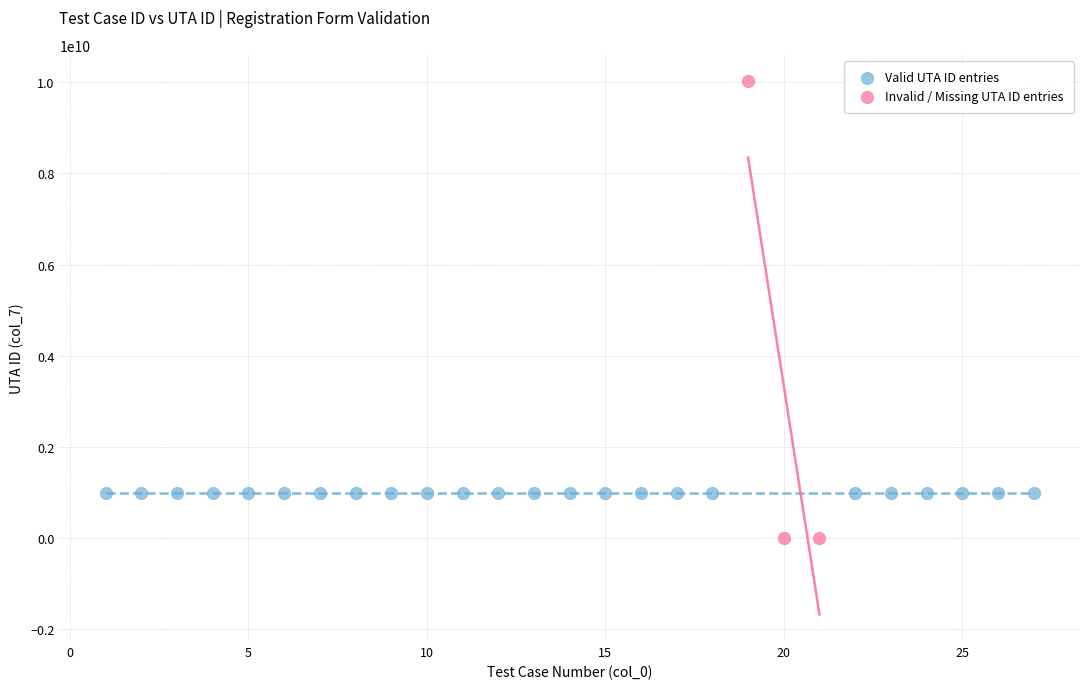

Which series has the widest spread of Y values?

Invalid / Missing UTA ID entries